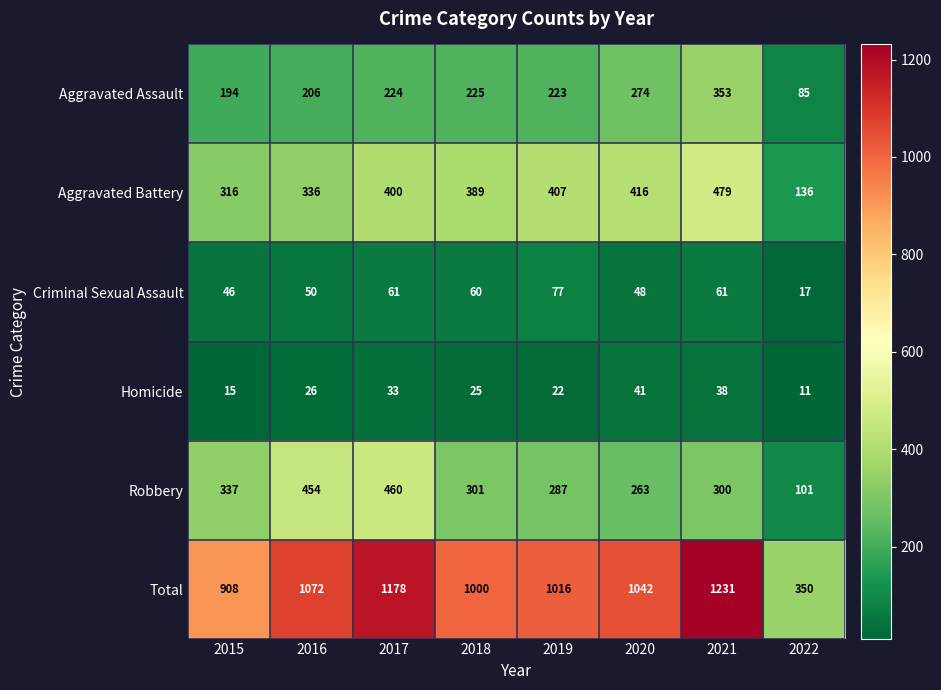

What is the difference between the maximum and second lowest values in the Homicide series?

26